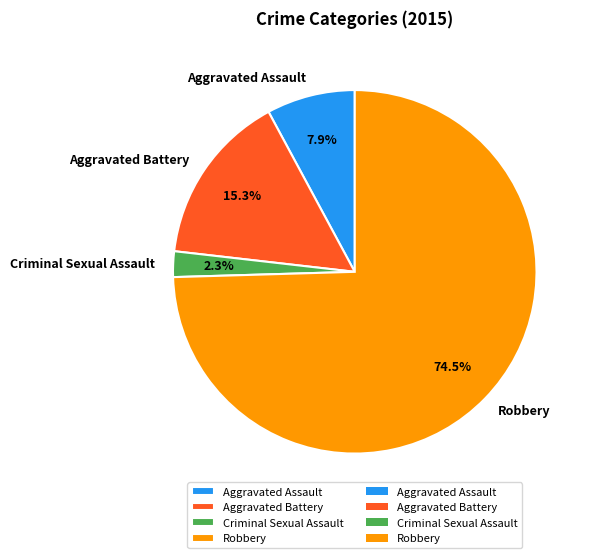

True or false: Aggravated Battery accounts for 15% of the total.

True